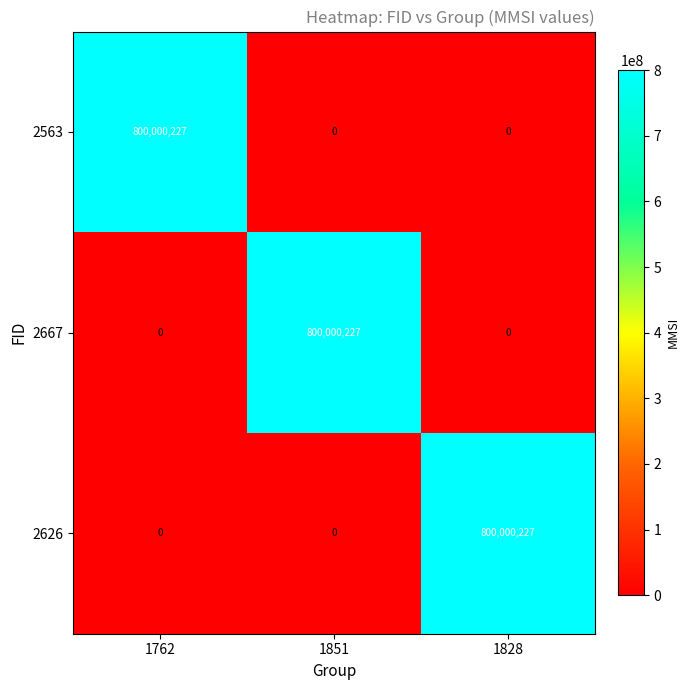

Reading left to right, transcribe all the data shown in this chart.

2563: 1762=800000227	1851=0	1828=0
2667: 1762=0	1851=800000227	1828=0
2626: 1762=0	1851=0	1828=800000227